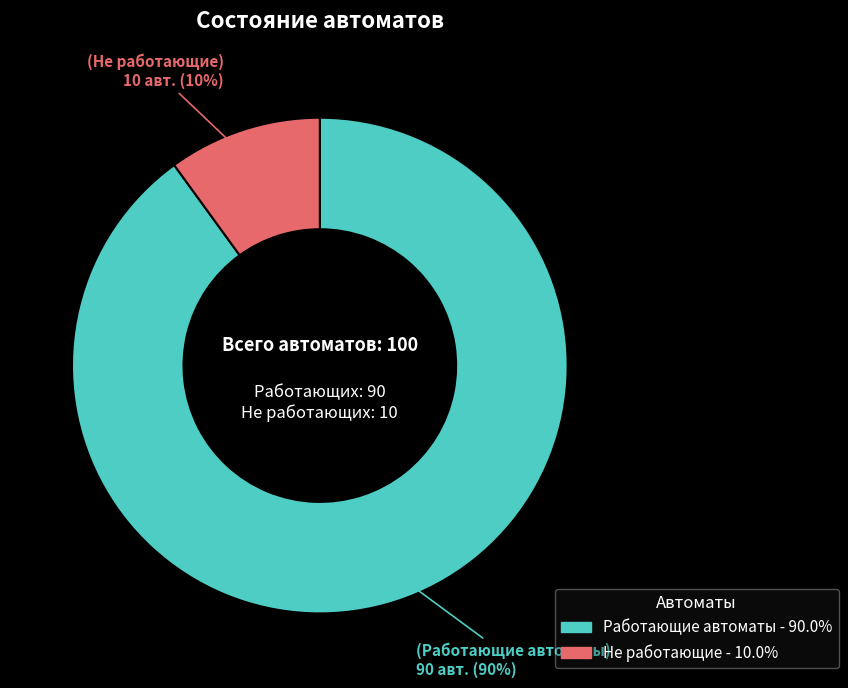

To the nearest percent, what is the combined percentage of Работающие автоматы and Не работающие?

100%